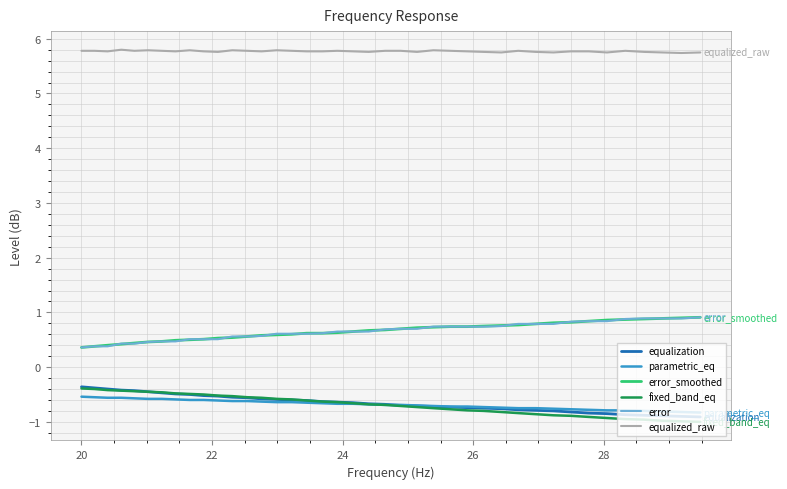

True or false: equalization and error_smoothed intersect in this chart.

False